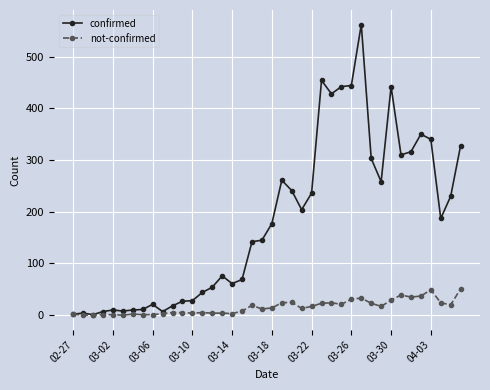

True or false: not-confirmed has more than 0 points higher than both neighbors.

True